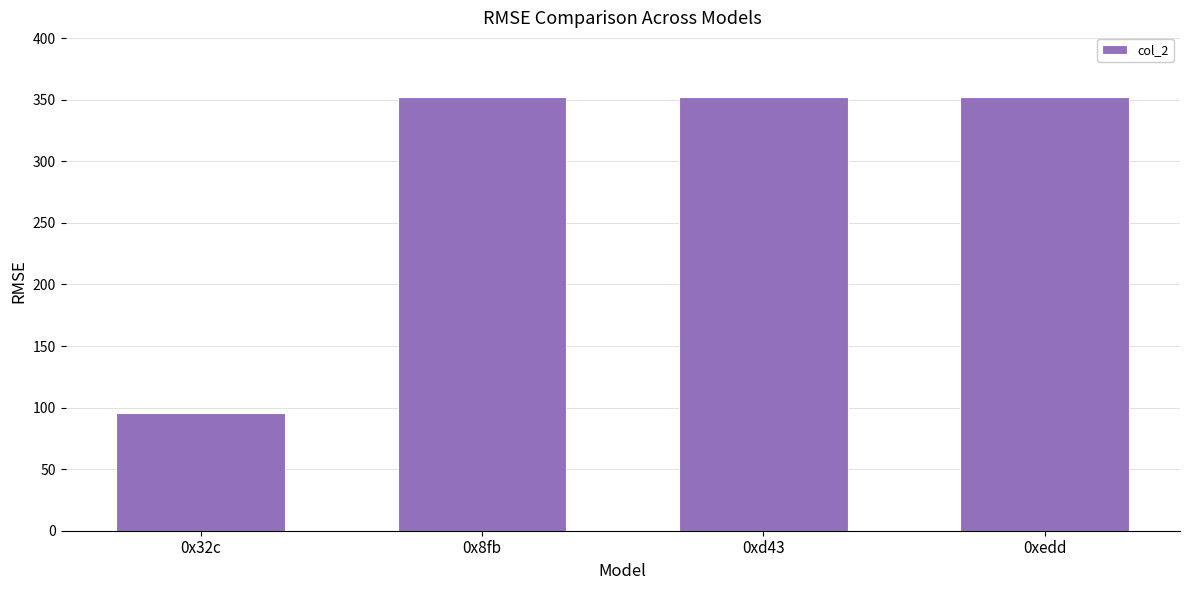

What is the difference between the maximum and minimum values?

256